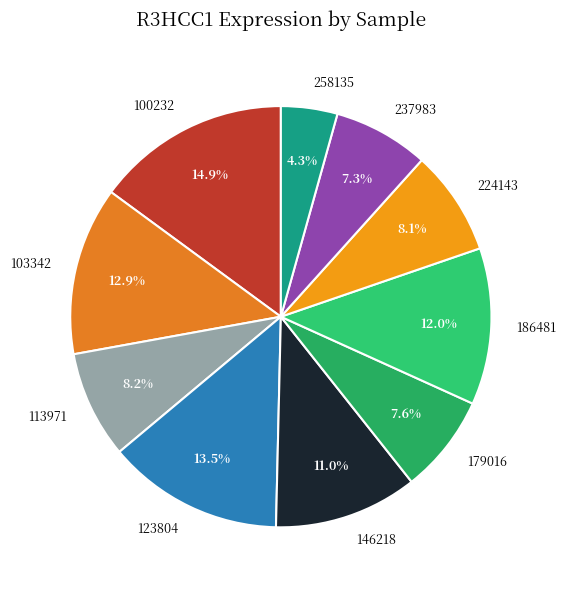

How many segments does this pie chart have?

10